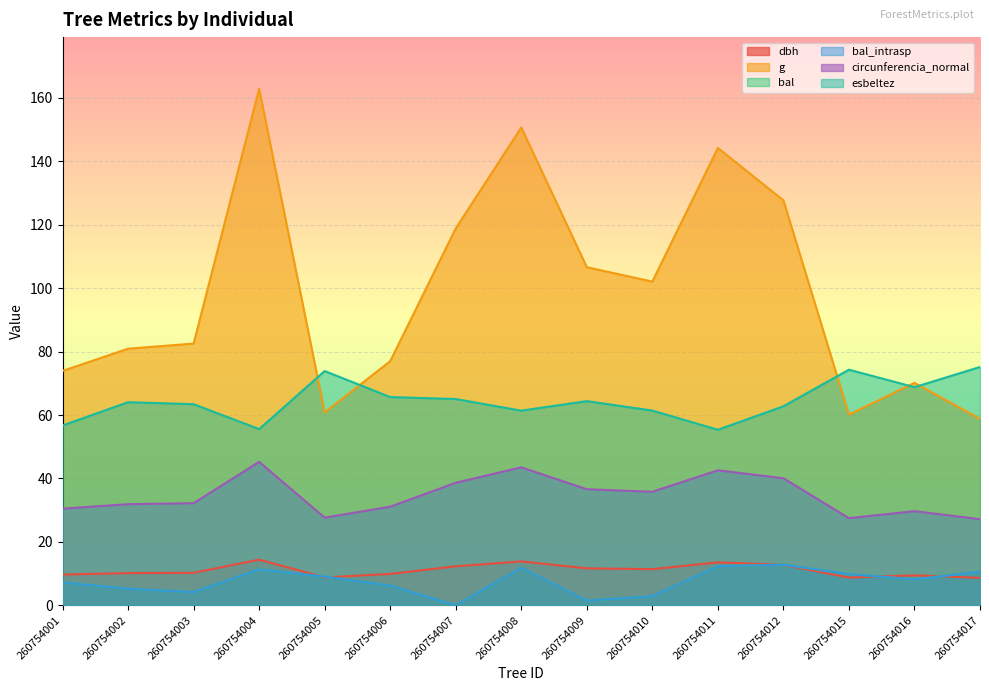

Does the chart display data point markers on the line(s)?

No